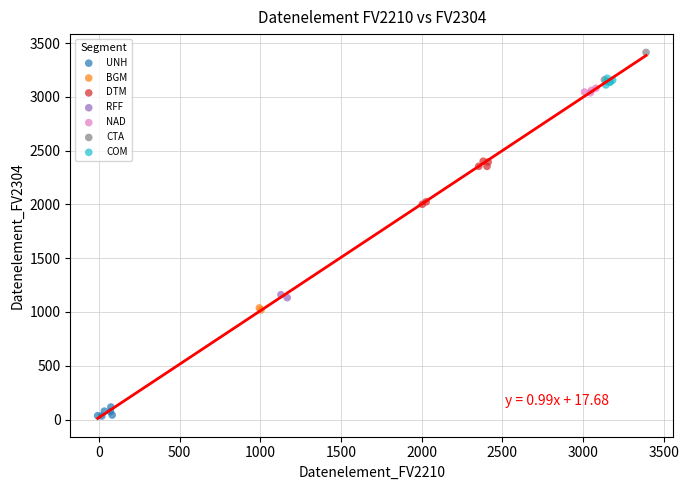

What are all the series names shown in the legend?

UNH, BGM, DTM, RFF, NAD, CTA, COM